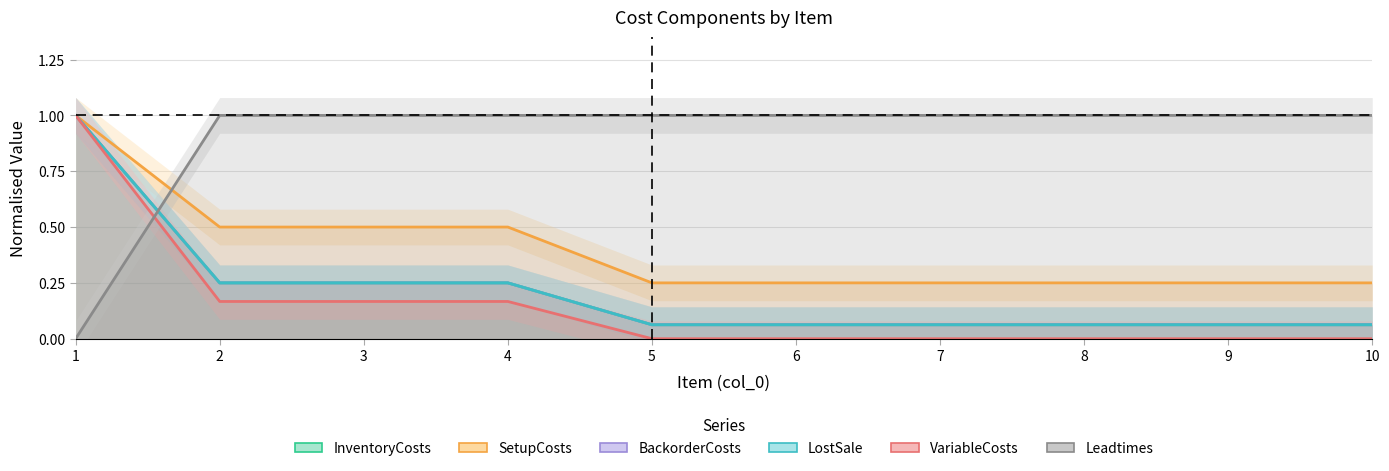

List the series in order of their peak value, highest first.

InventoryCosts, SetupCosts, BackorderCosts, LostSale, VariableCosts, Leadtimes